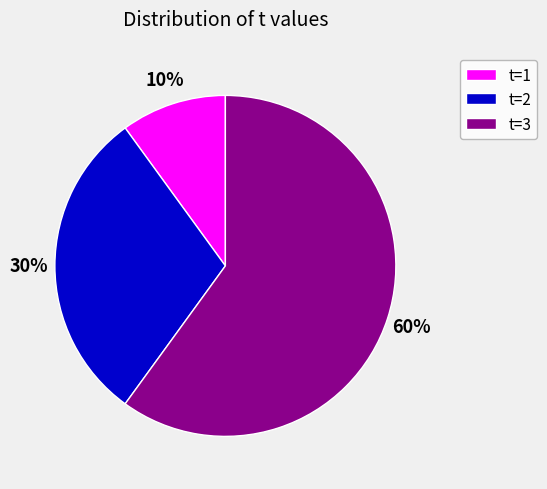

What is the largest slice in the pie chart?

t=3